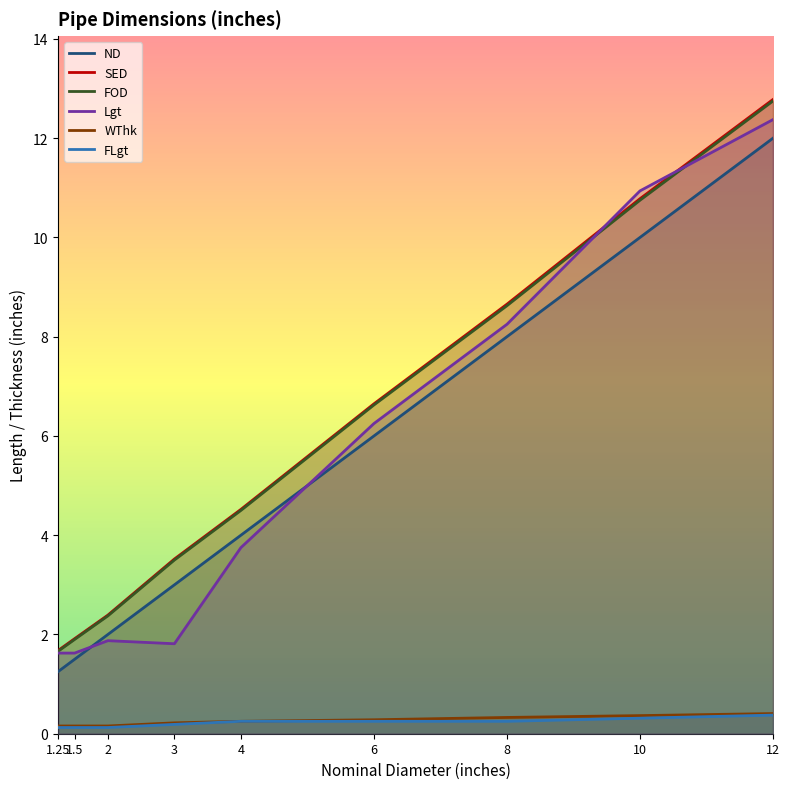

What is the difference between the FLgt values at 10 and 4?

0.1